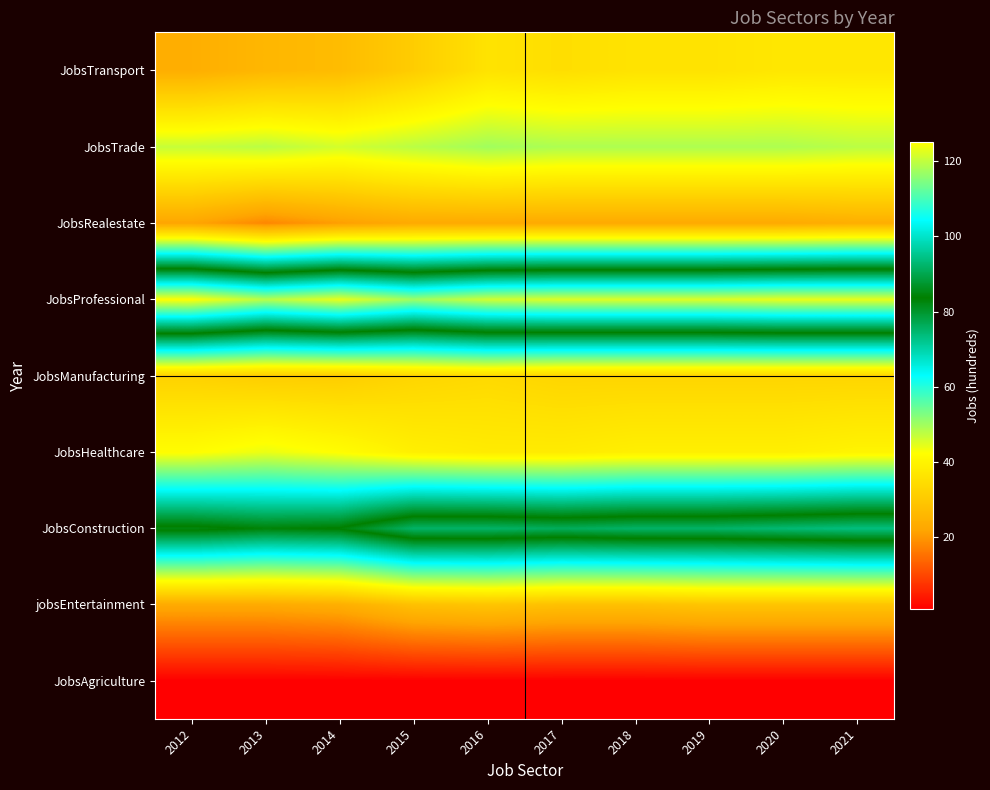

At how many categories does at least one series exceed 2?

10